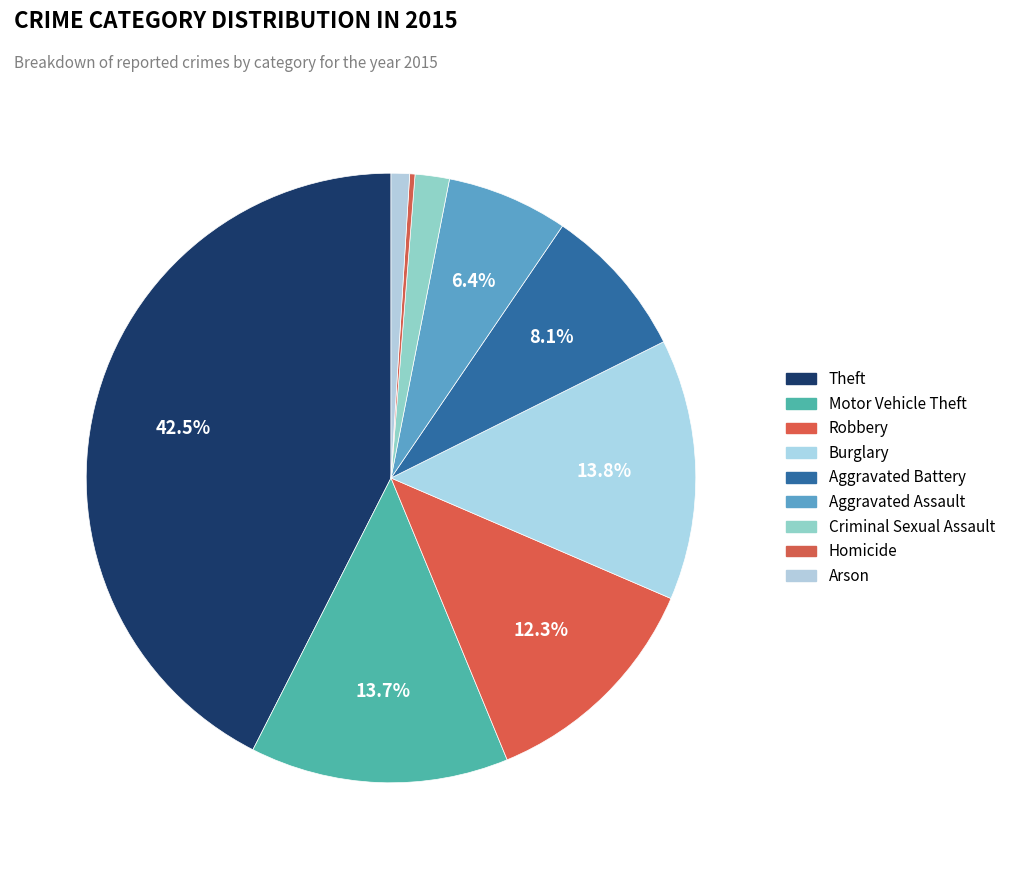

Approximately how many times larger is the value at Theft compared to Motor Vehicle Theft?

3.1